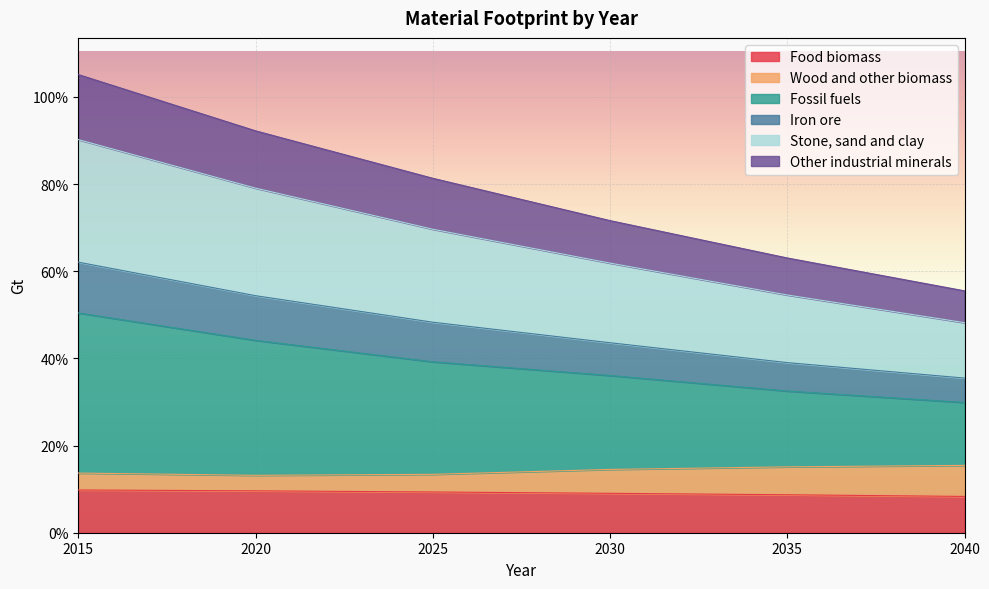

The Other industrial minerals series shows 0.1 at 2035. True or false?

False